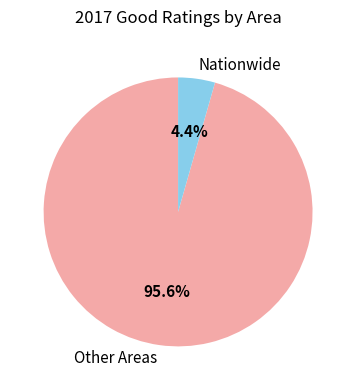

Is the sum of Nationwide and Other Areas greater than half?

Yes